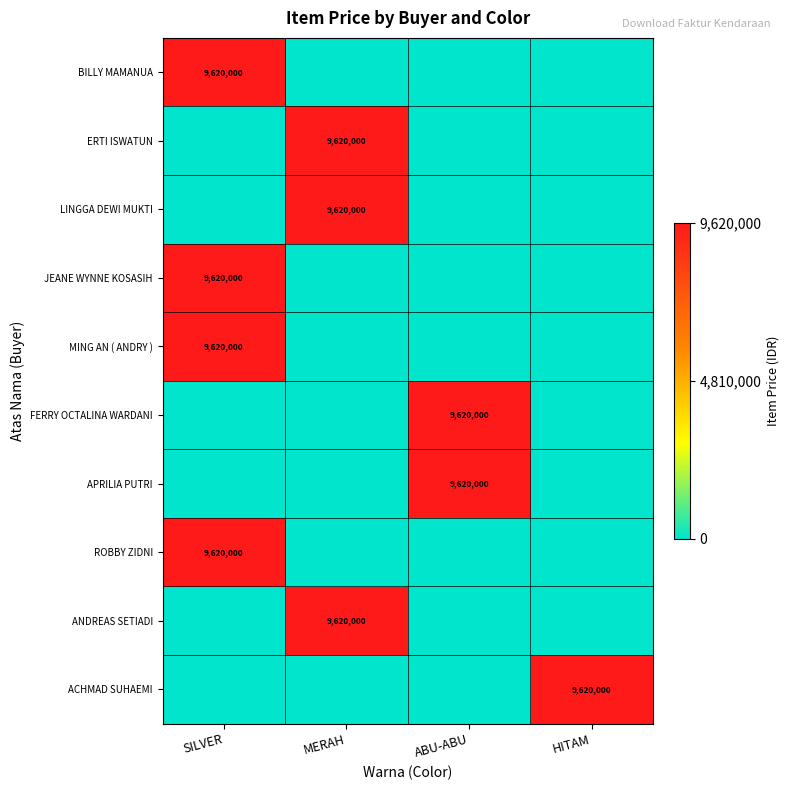

Is it true that ROBBY ZIDNI equals 9620000 at SILVER?

True